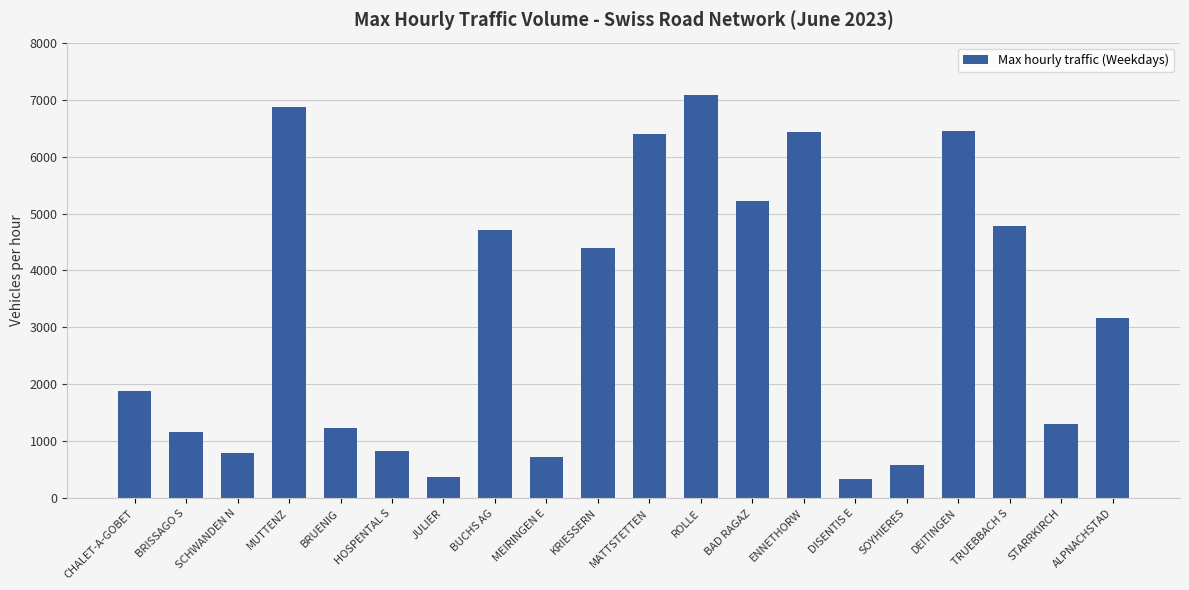

What value does the data have at ENNETHORW, to the nearest 100?

6400